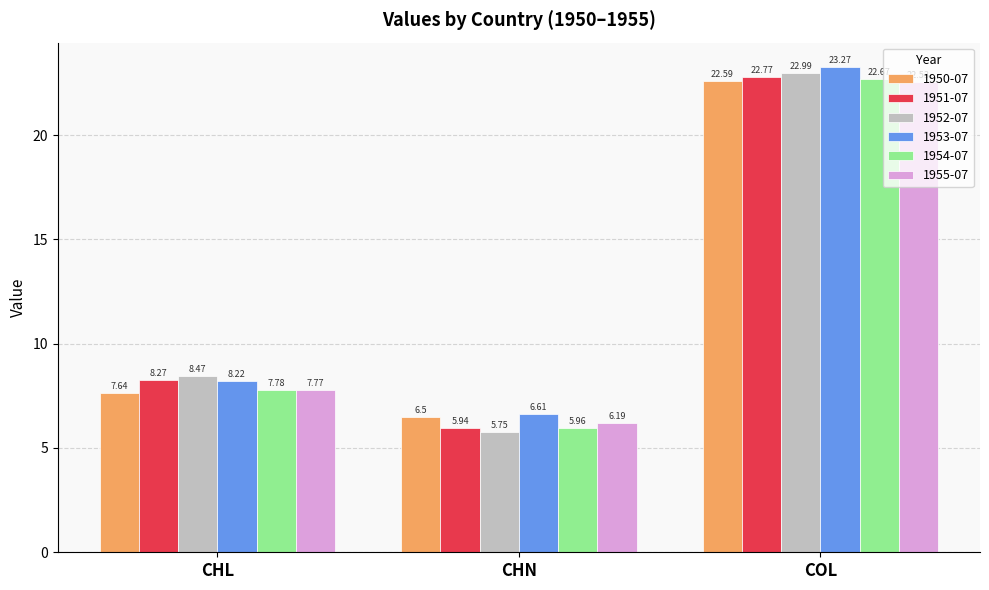

At how many categories does at least one series exceed 12?

1